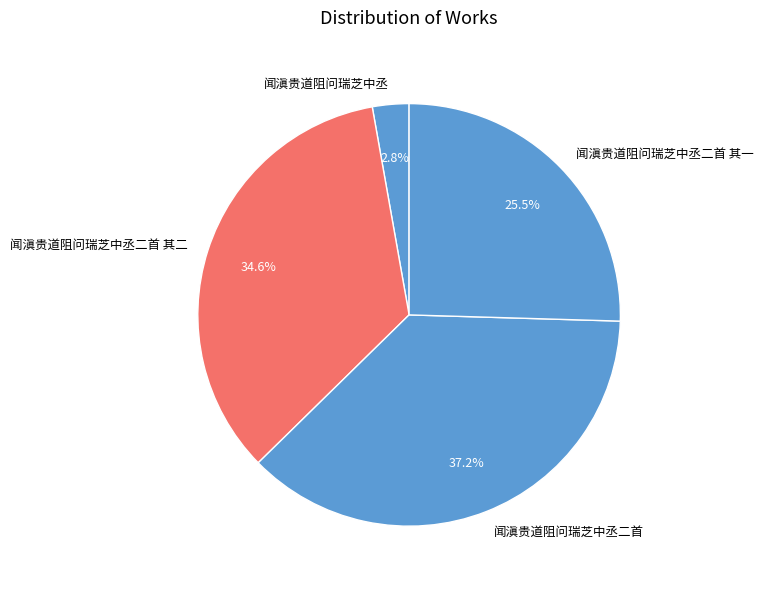

Is it true that 闻滇贵道阻问瑞芝中丞 is 3% of the pie?

True